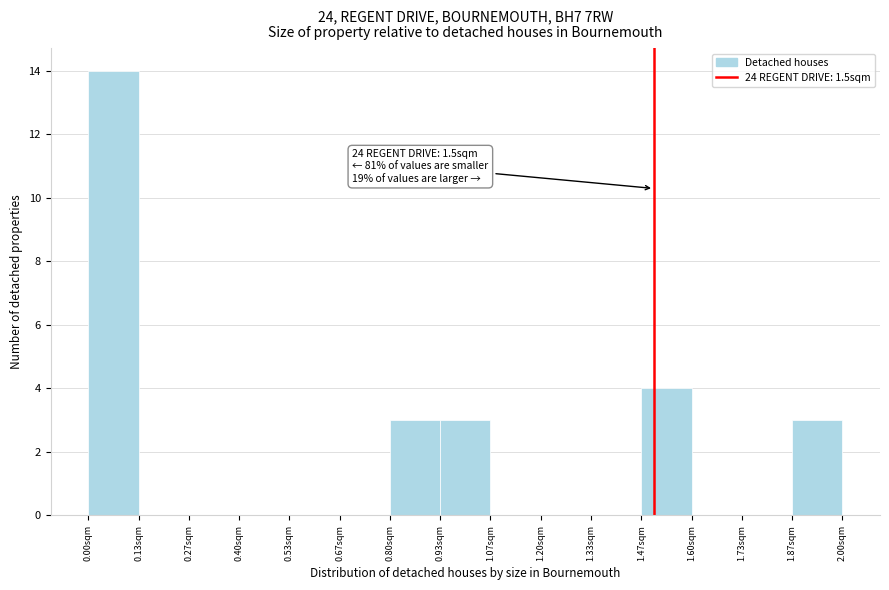

Over which range of the x-axis is the bar tallest?

0.00 to 0.14